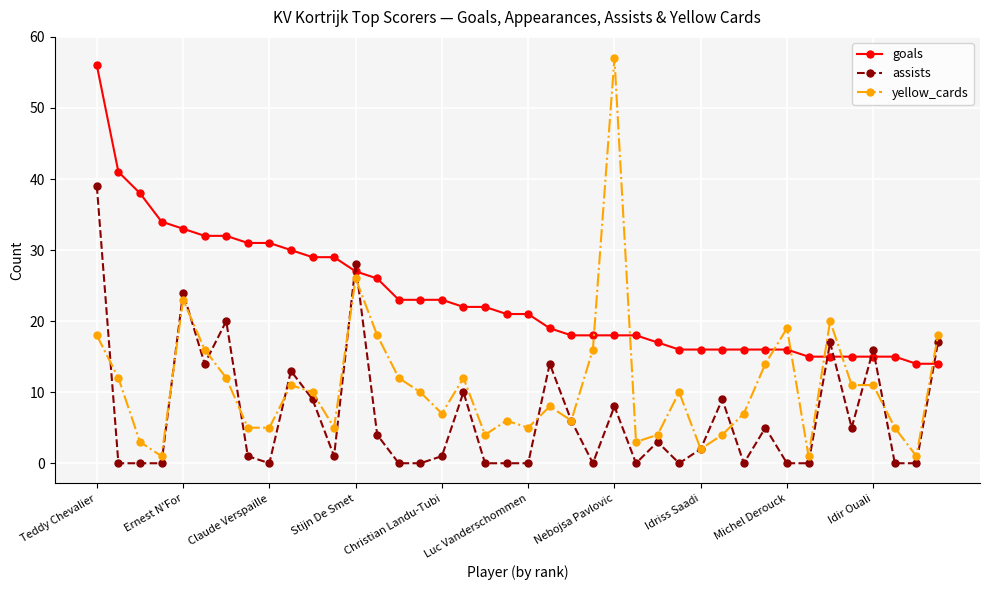

Which series has the largest total across all categories?

goals